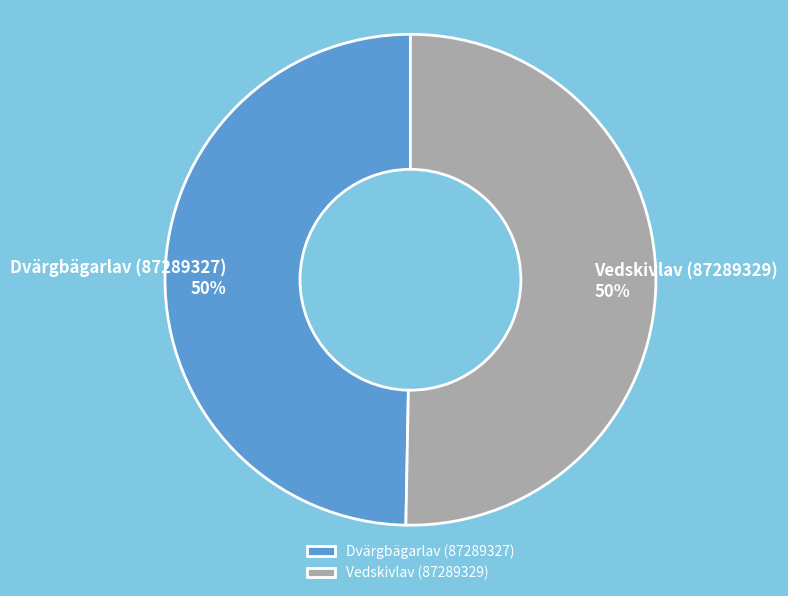

Do Vedskivlav (87289329) and Dvärgbägarlav (87289327) together represent more than half of the pie?

Yes